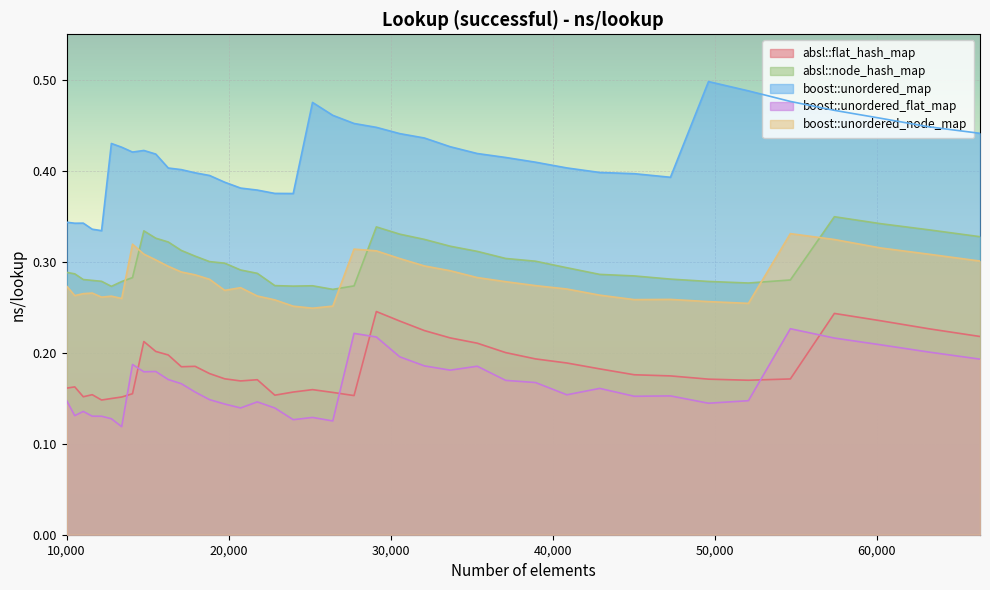

How many lines are shown in the chart?

5